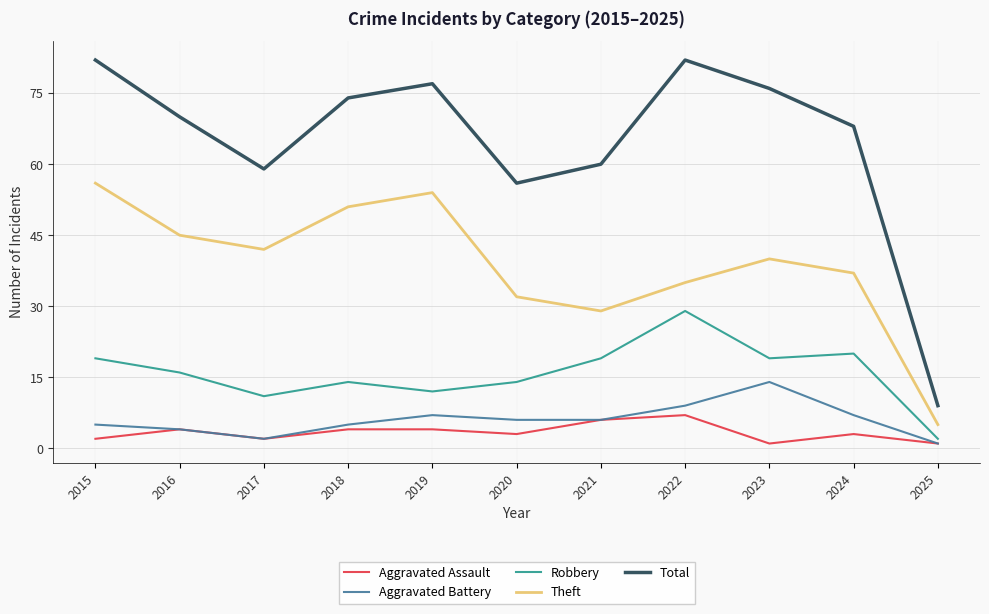

Where is the first local maximum for Theft?

2019